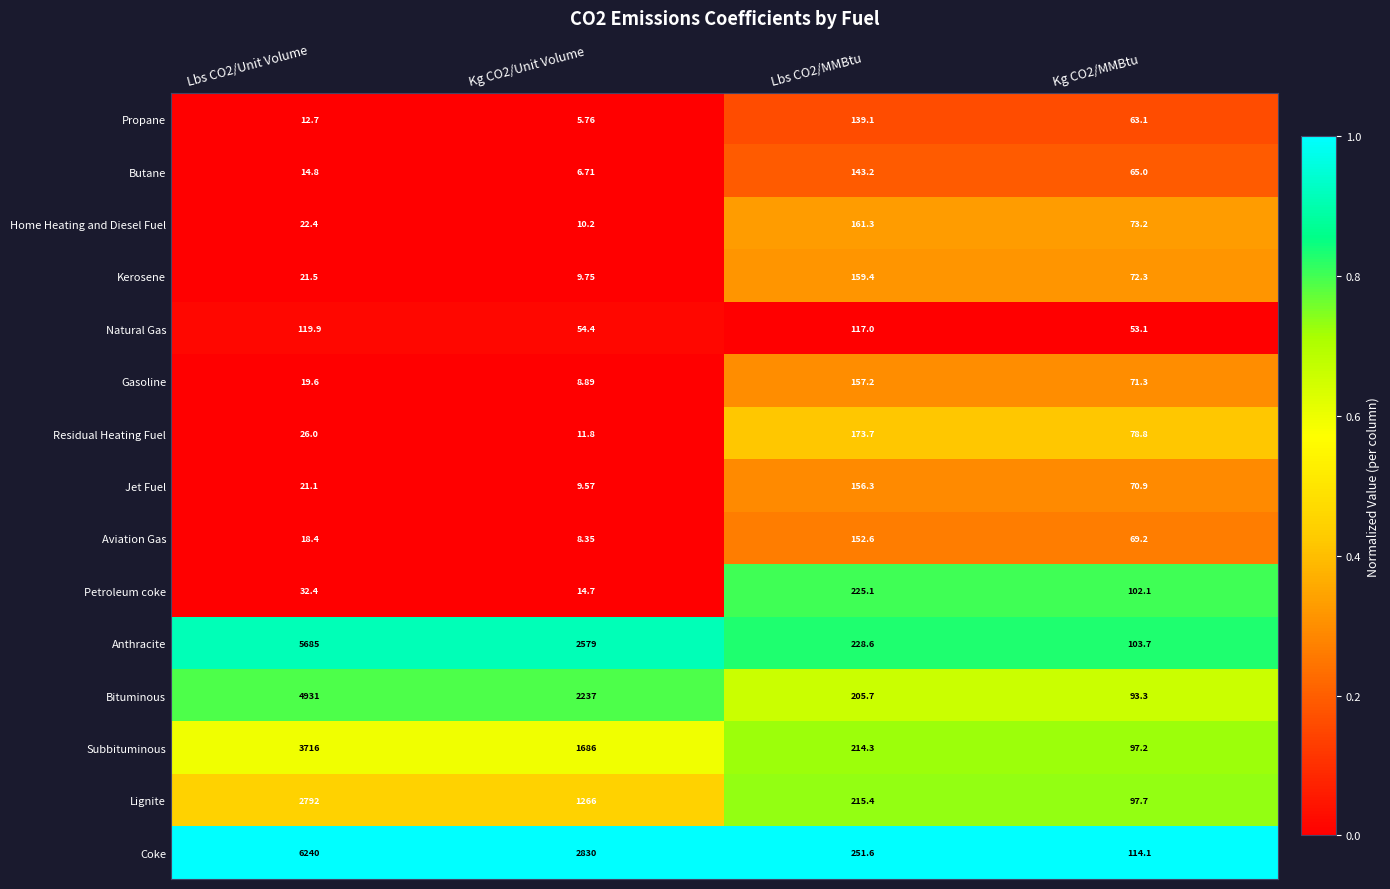

What is the difference between the highest and lowest values at Kg CO2/Unit Volume?

2824.2